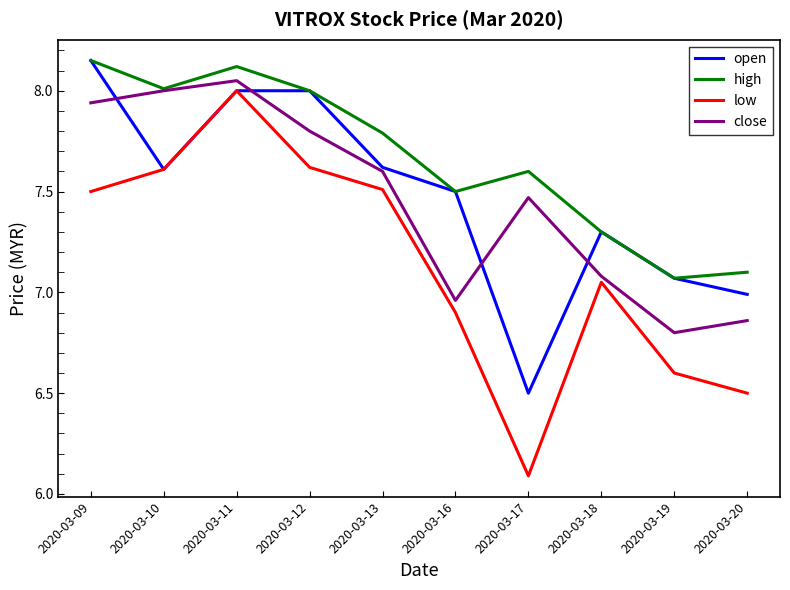

What is the smallest value displayed?

6.1